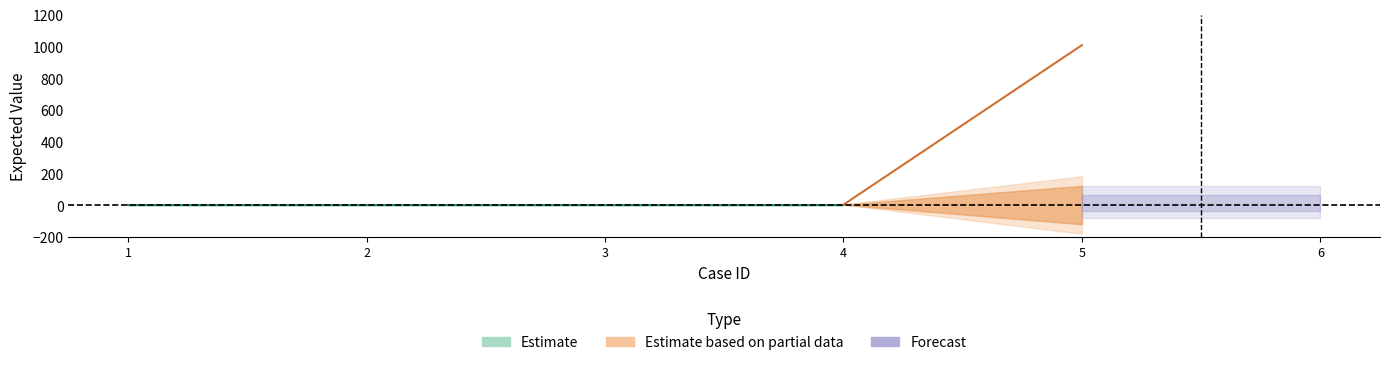

At which category does the data reach its first local peak?

5